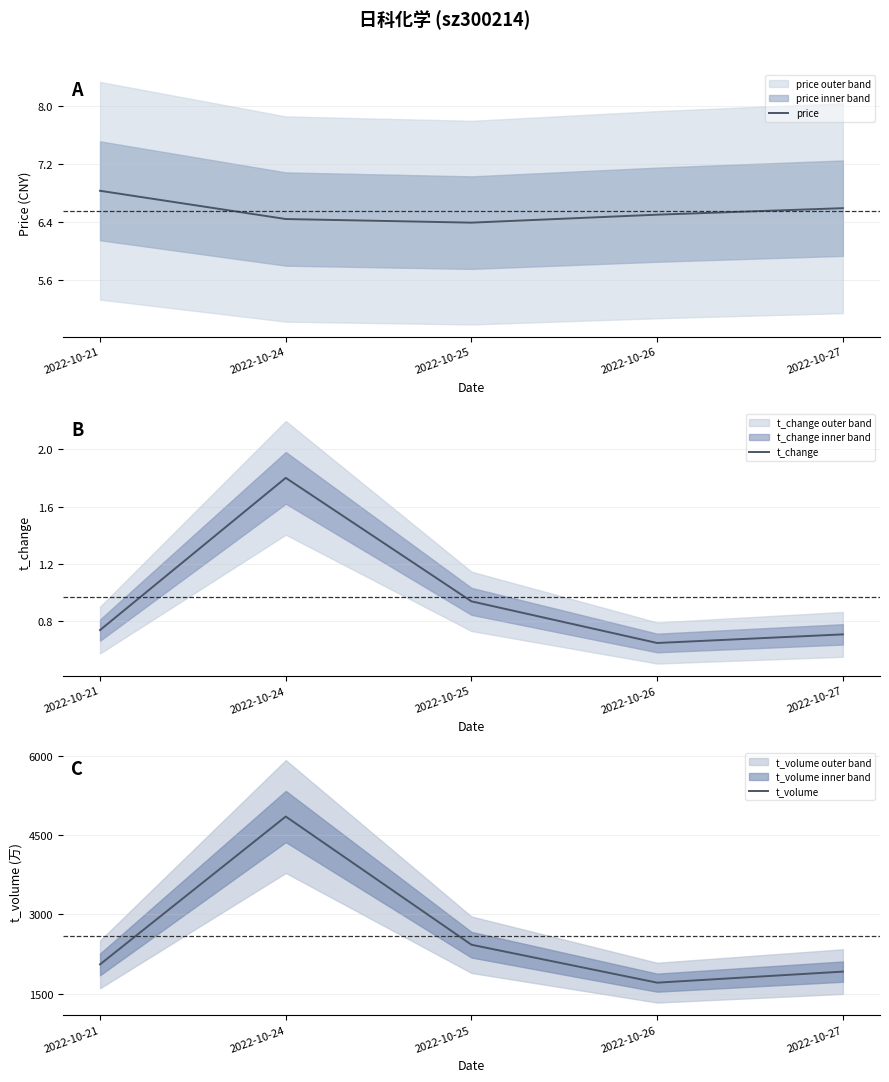

True or false: price and t_change intersect in this chart.

False